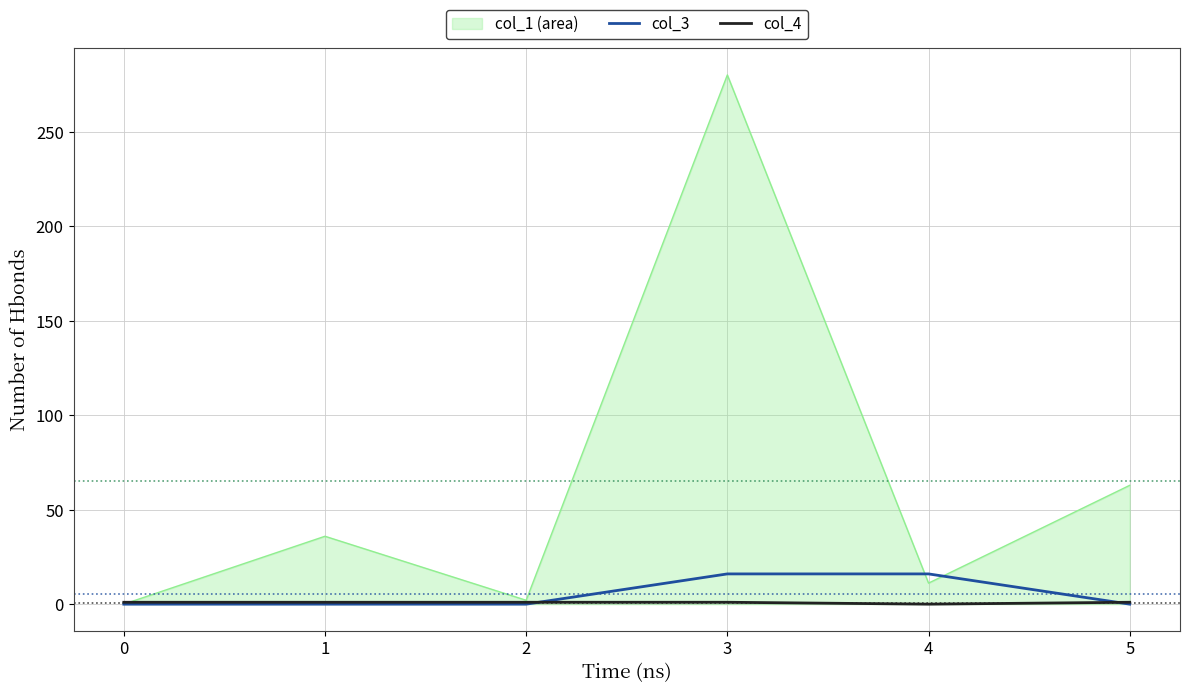

What is the sum of all col_3 values?

32.0